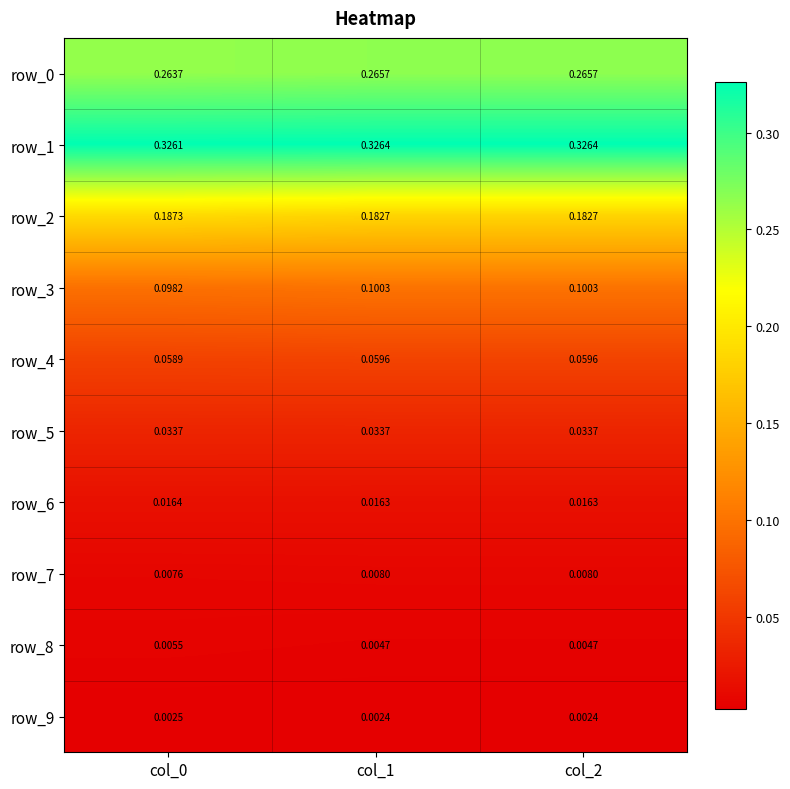

Is the value of row_8 at col_0 greater than the value of row_2 at col_2?

No